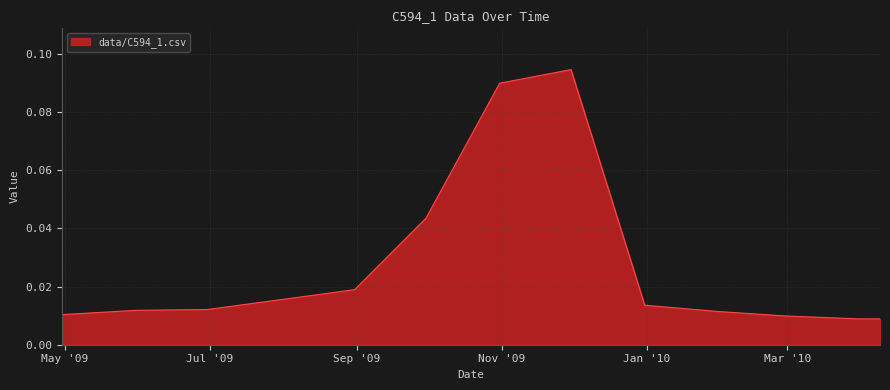

How many lines are shown in the chart?

1